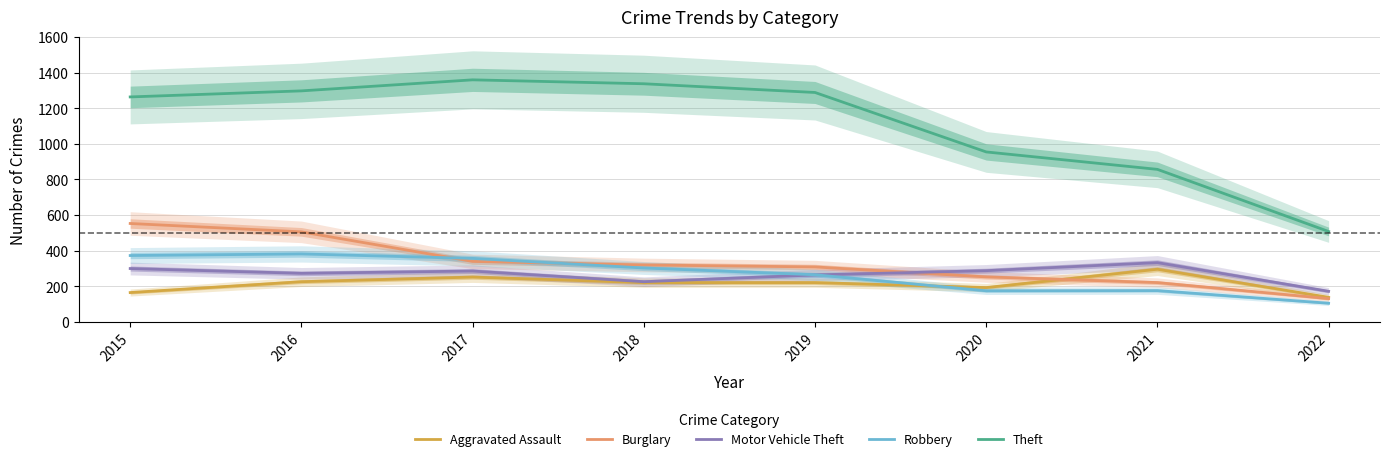

True or false: Motor Vehicle Theft has more than 1 interior local peaks.

True